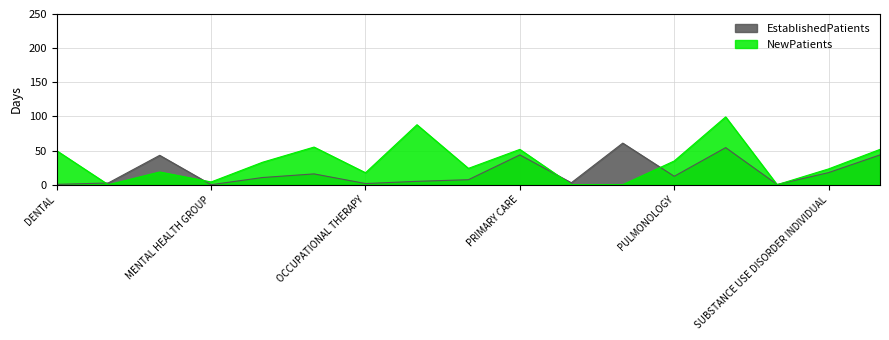

How many data points does each series have?

17